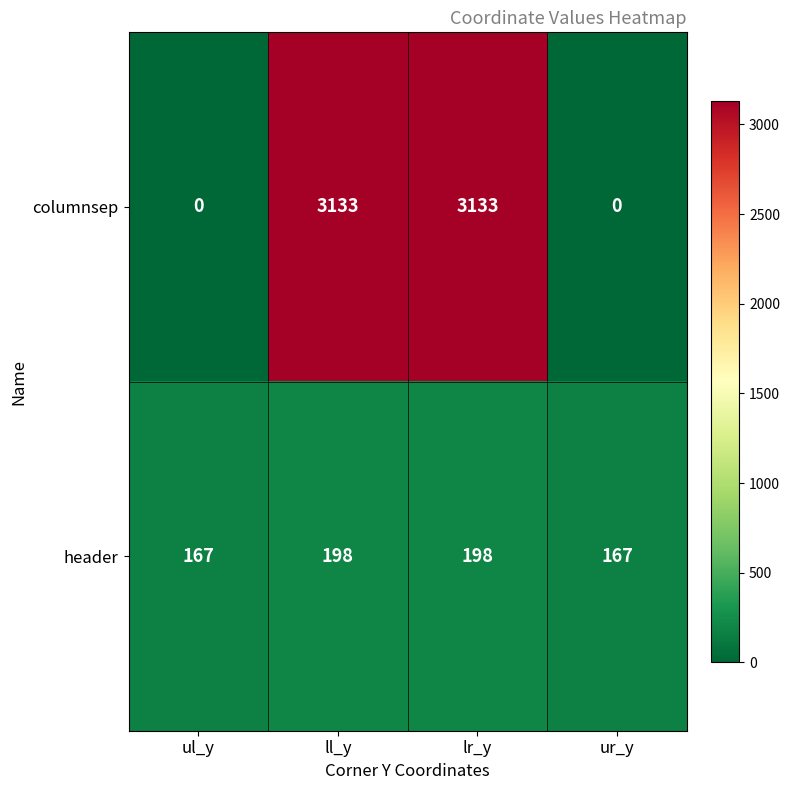

How many distinct data groups are displayed?

2